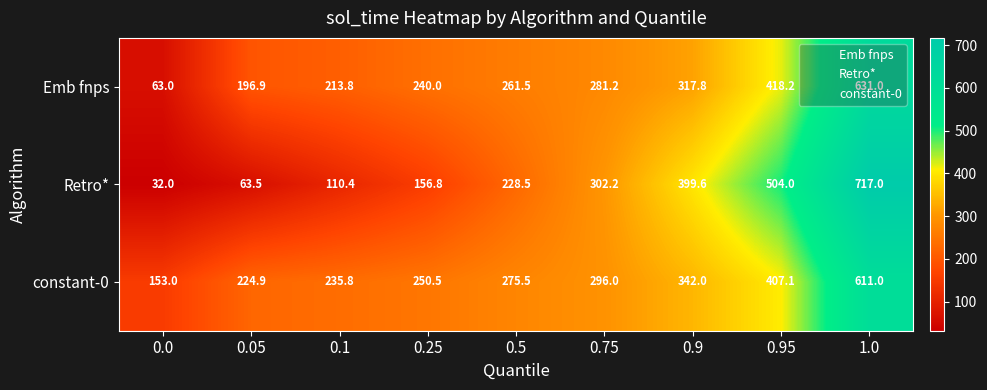

Rank the series by their average value, from highest to lowest.

constant-0, Emb fnps, Retro*